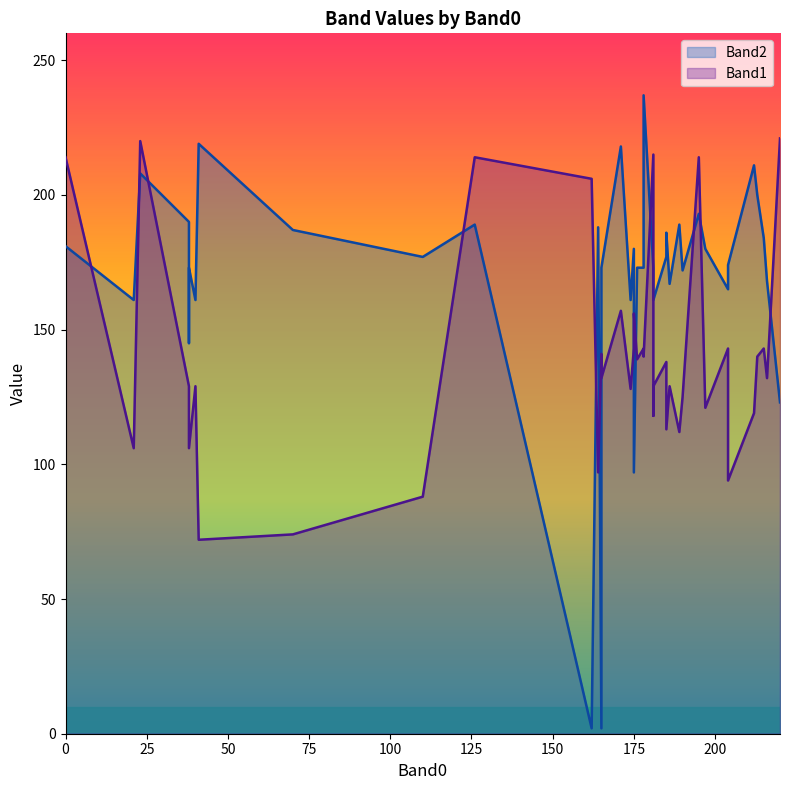

Does the chart display data point markers on the line(s)?

No